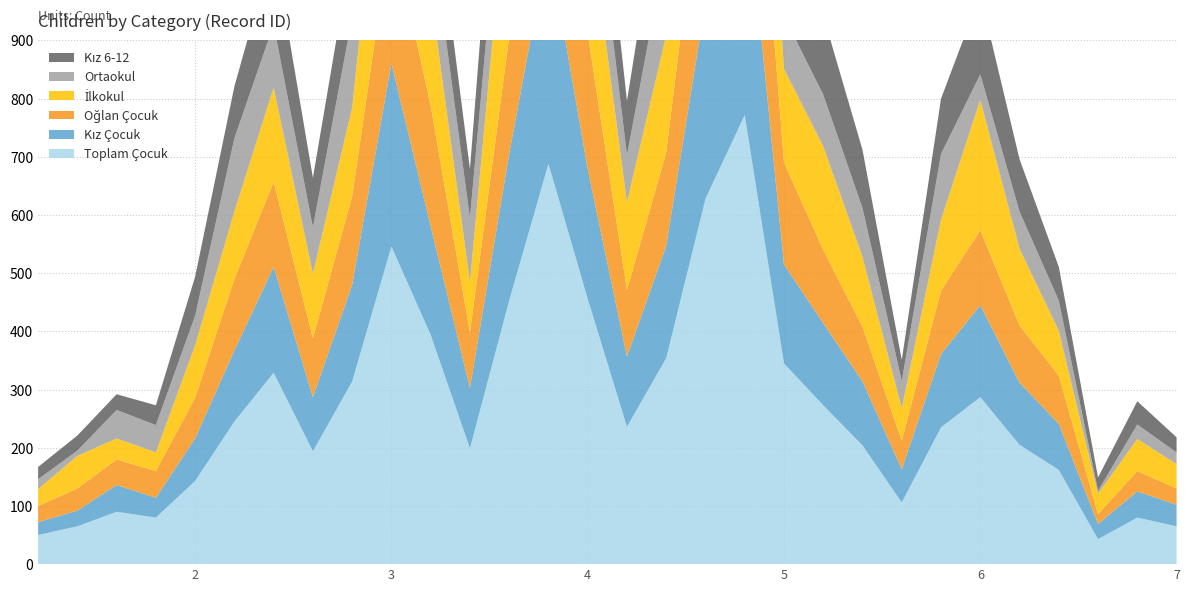

Reading left to right, what are all the values shown in this chart?

Kız Çocuk: 1=22	2=27	3=46	4=34	5=73	6=122	7=182	8=93	9=166	10=315	11=187	12=104	13=252	14=380	15=223	16=121	17=193	18=338	19=420	20=170	21=141	22=110	23=57	24=126	25=158	26=107	27=79	28=26	29=45	30=37
Oğlan Çocuk: 1=28	2=38	3=44	4=46	5=70	6=123	7=146	8=101	9=152	10=234	11=207	12=95	13=201	14=304	15=233	16=114	17=161	18=290	19=352	20=175	21=126	22=94	23=49	24=109	25=129	26=98	27=83	28=17	29=35	30=28
Kız 6-12: 1=21	2=26	3=27	4=34	5=67	6=89	7=135	8=85	9=121	10=242	11=110	12=84	13=200	14=280	15=151	16=93	17=159	18=261	19=295	20=101	21=136	22=100	23=36	24=95	25=137	26=90	27=58	28=23	29=40	30=26
İlkokul: 1=29	2=56	3=36	4=32	5=90	6=116	7=162	8=111	9=153	10=325	11=192	12=87	13=302	14=354	15=220	16=151	17=201	18=397	19=328	20=161	21=178	22=120	23=56	24=122	25=224	26=132	27=77	28=35	29=55	30=42
Ortaokul: 1=17	2=9	3=49	4=47	5=51	6=126	7=108	8=80	9=155	10=129	11=117	12=110	13=127	14=228	15=131	16=81	17=152	18=170	19=309	20=91	21=89	22=84	23=47	24=113	25=44	26=64	27=52	28=5	29=25	30=20
Toplam Çocuk: 1=50	2=65	3=90	4=80	5=143	6=245	7=329	8=194	9=314	10=546	11=394	12=199	13=453	14=688	15=456	16=236	17=354	18=628	19=772	20=345	21=273	22=204	23=106	24=235	25=287	26=205	27=162	28=43	29=80	30=65